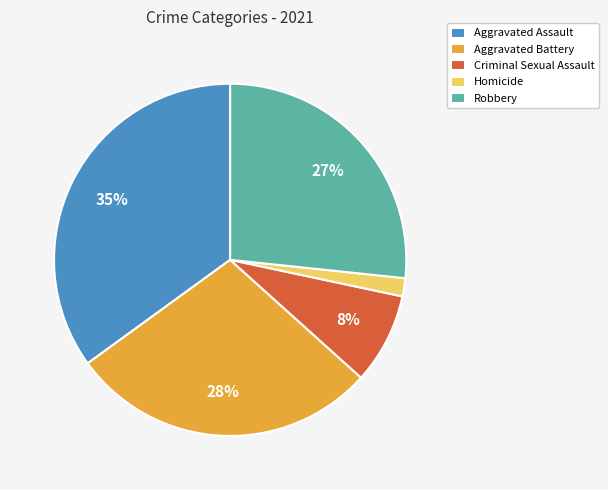

Count the number of slices in the pie.

5